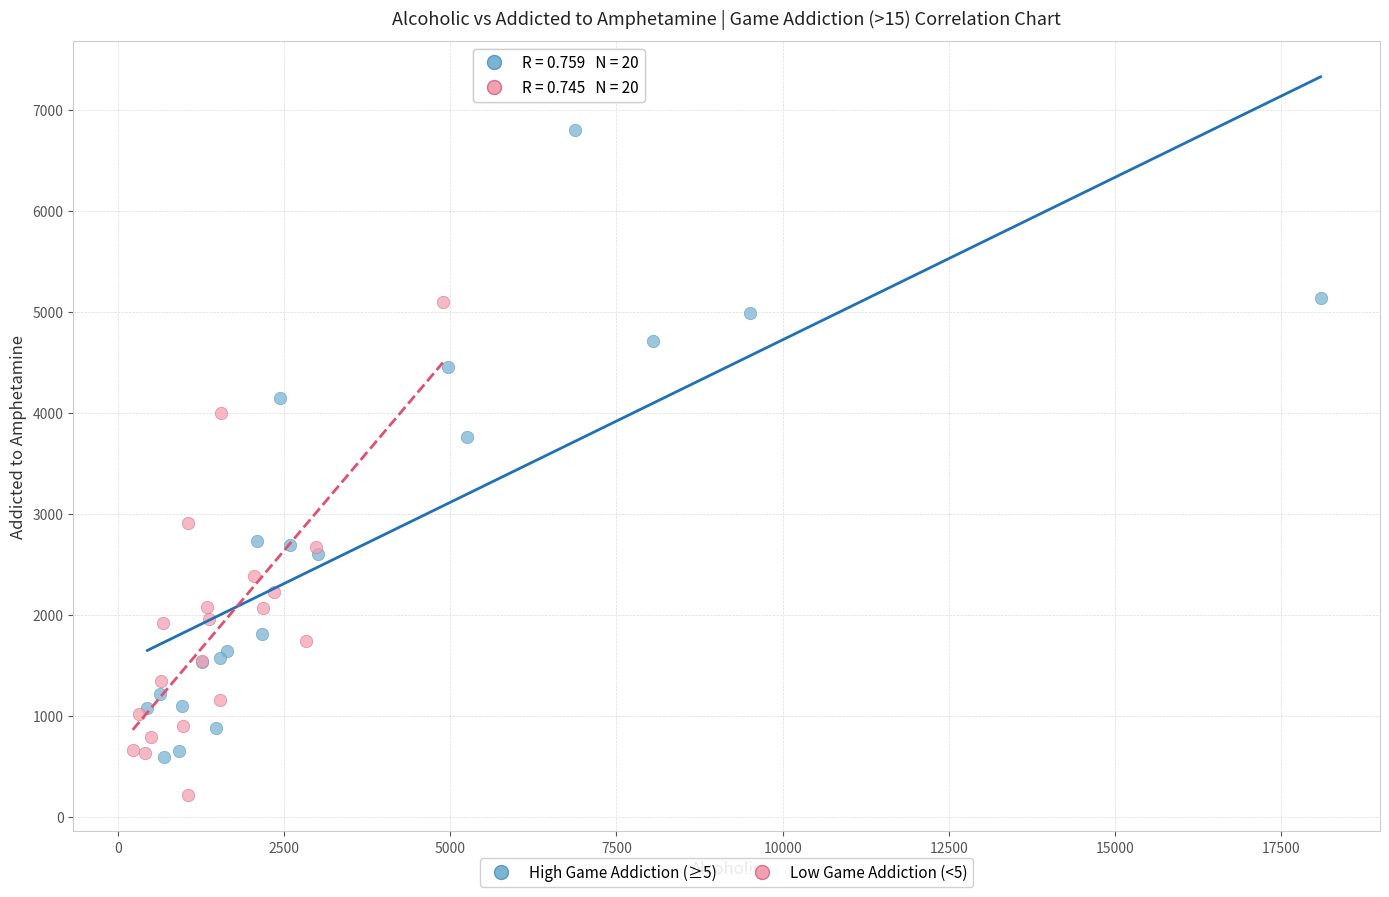

Which series reaches the maximum Y coordinate?

High Game Addiction (≥5)